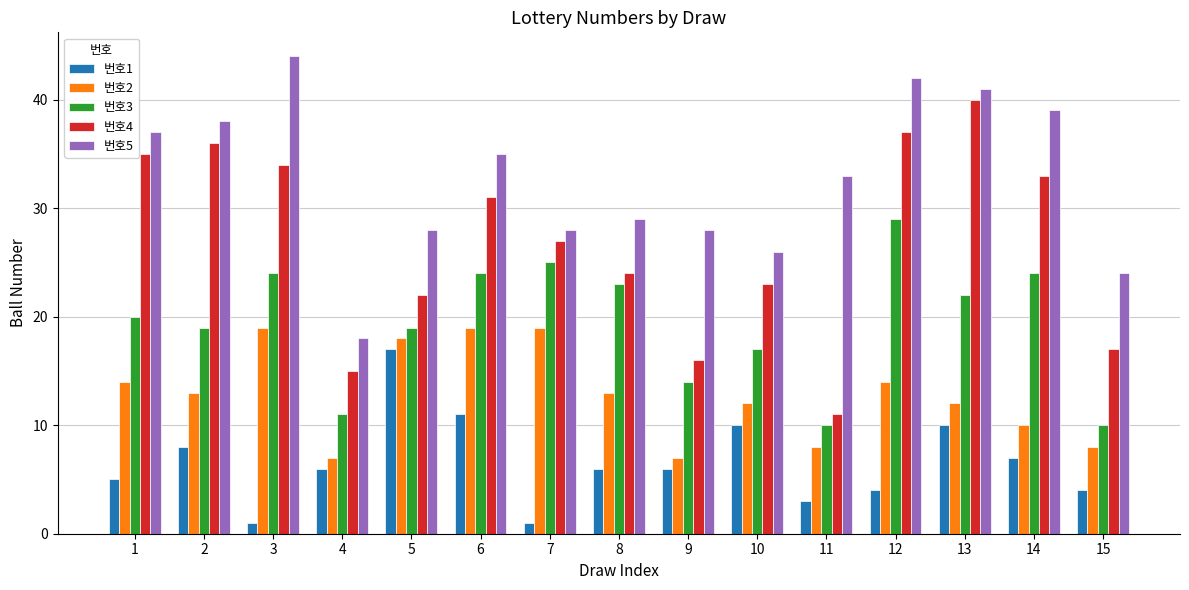

What are all the series names shown in the legend?

번호1, 번호2, 번호3, 번호4, 번호5